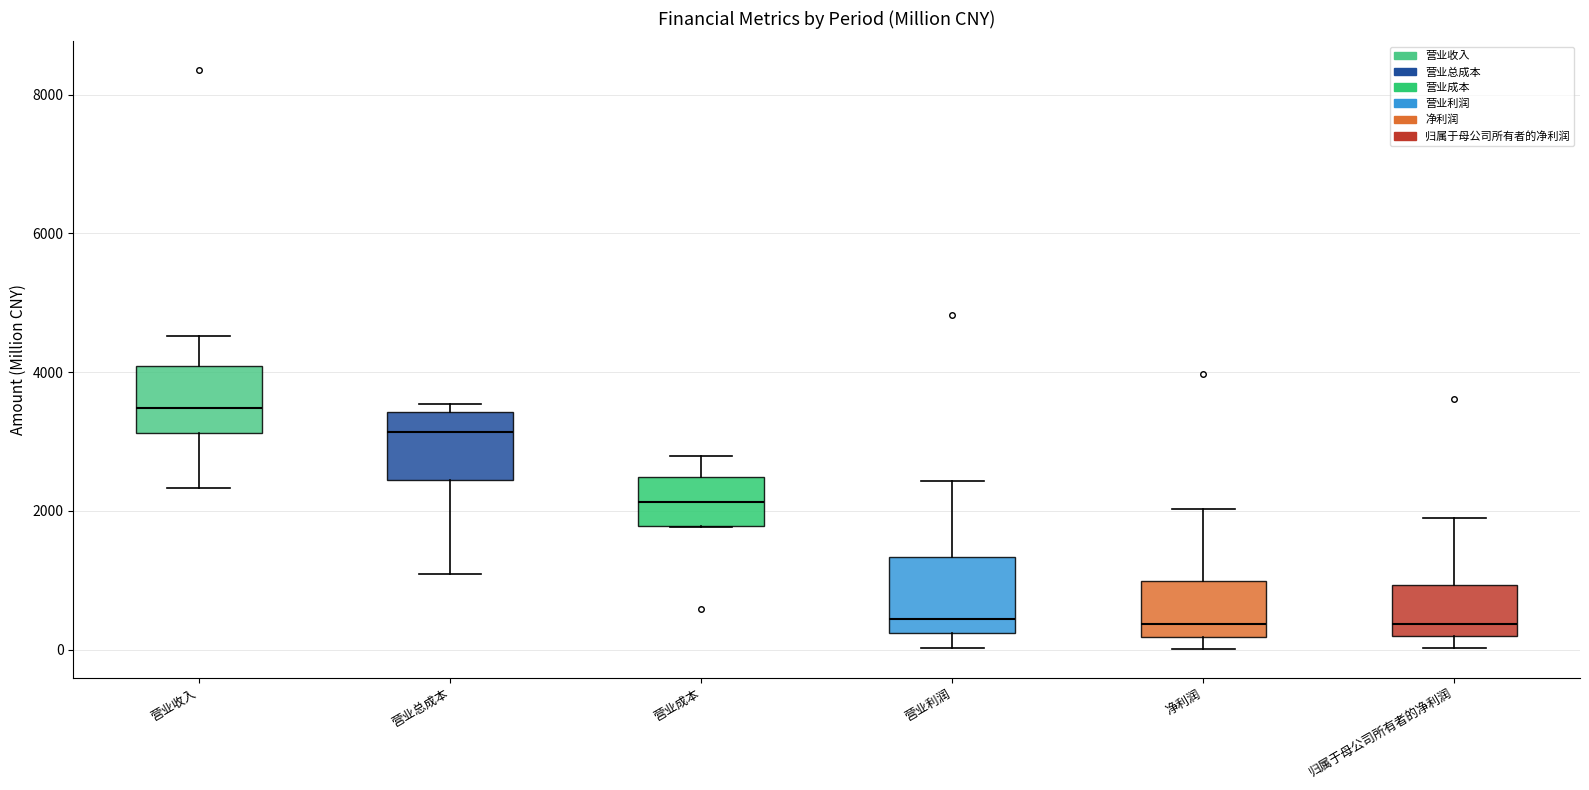

Where does the median line of the box for 营业总成本 sit on the y-axis? The values are not printed on the chart, so give them approximately, as read against the axis.

3200